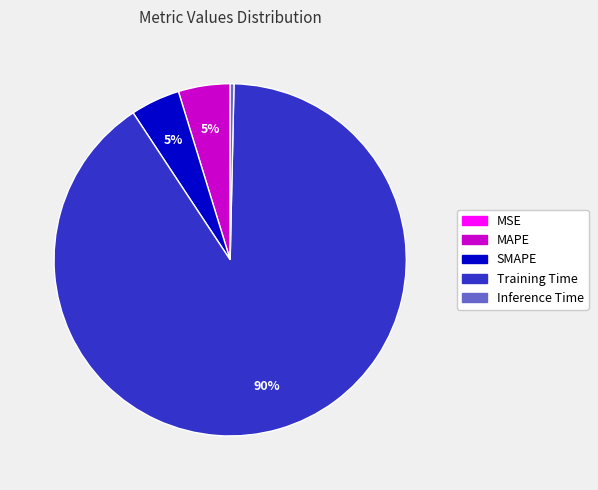

What is the majority slice?

Training Time